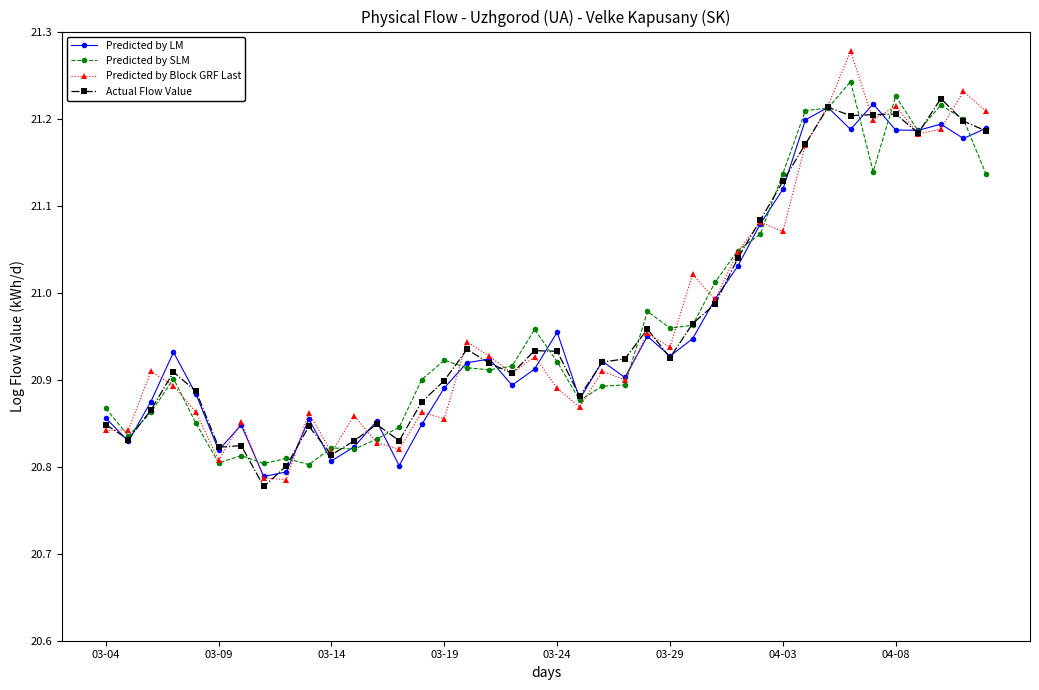

Which series has the largest range (max minus min)?

Predicted by Block GRF Last